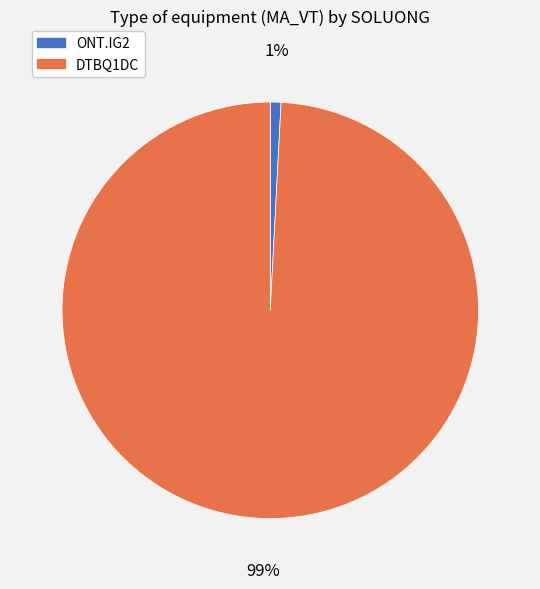

To the nearest percent, what percentage of the pie is ONT.IG2?

1%